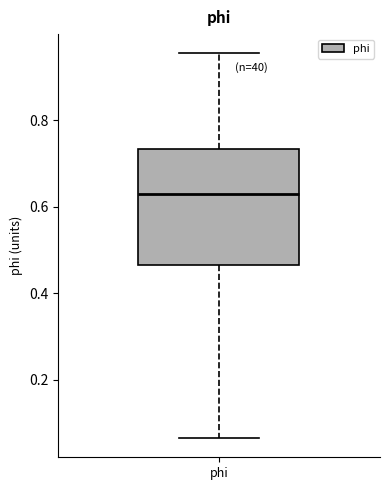

Where does the upper whisker of the box for phi end on the y-axis? The values are not printed on the chart, so give them approximately, as read against the axis.

0.96